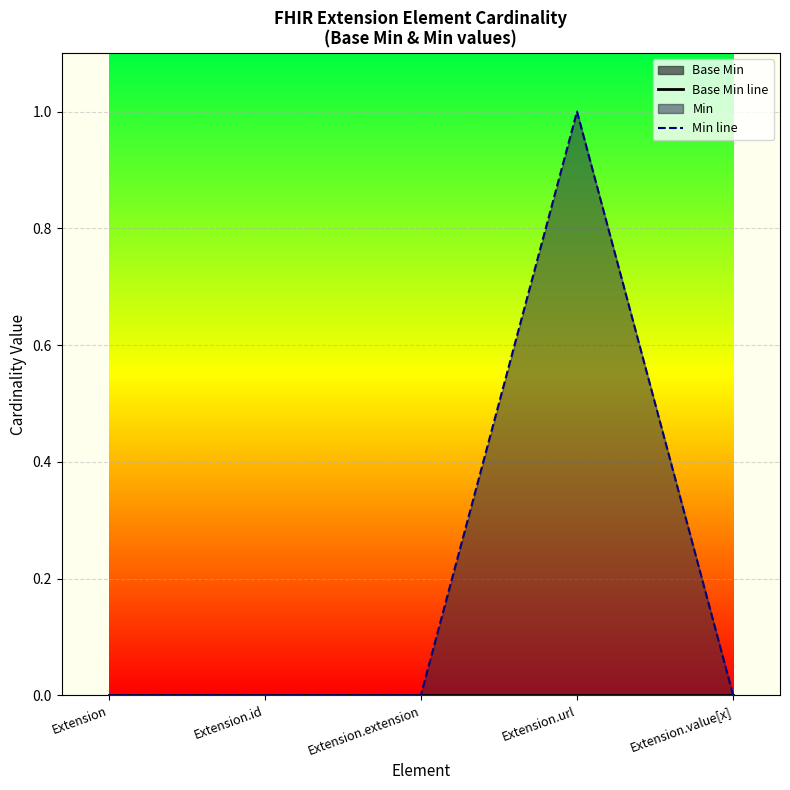

Rank the series by their average value, from lowest to highest.

Base Min line, Min line